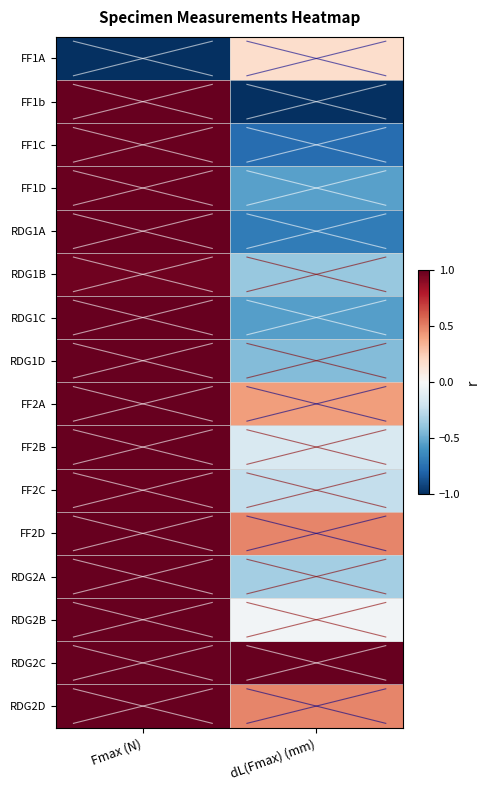

Which series has the largest range (max minus min)?

FF1b